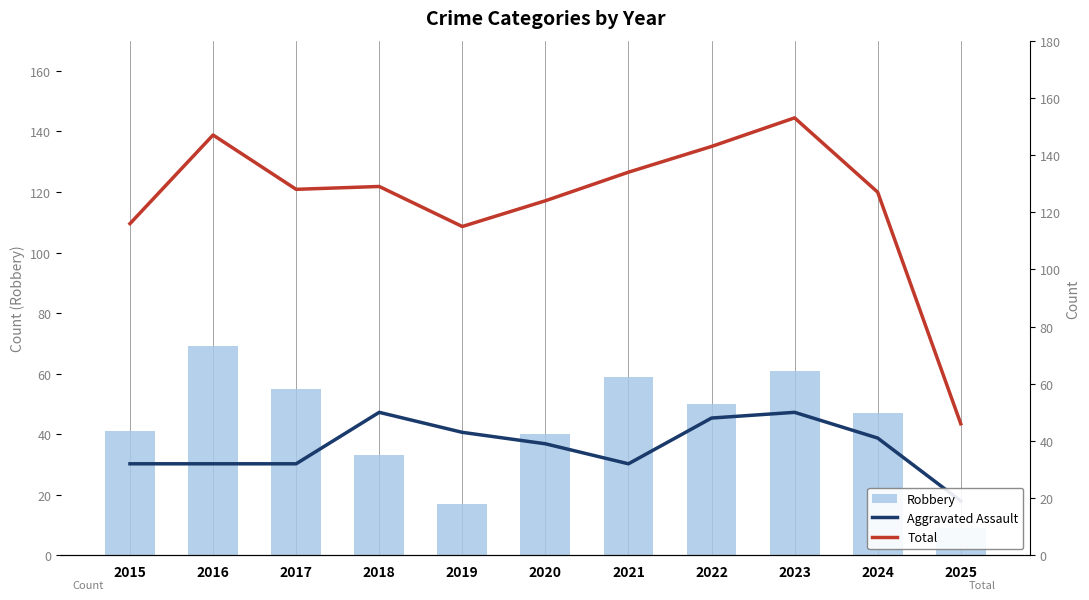

What is the spread (max minus min) of values at 2024?

86